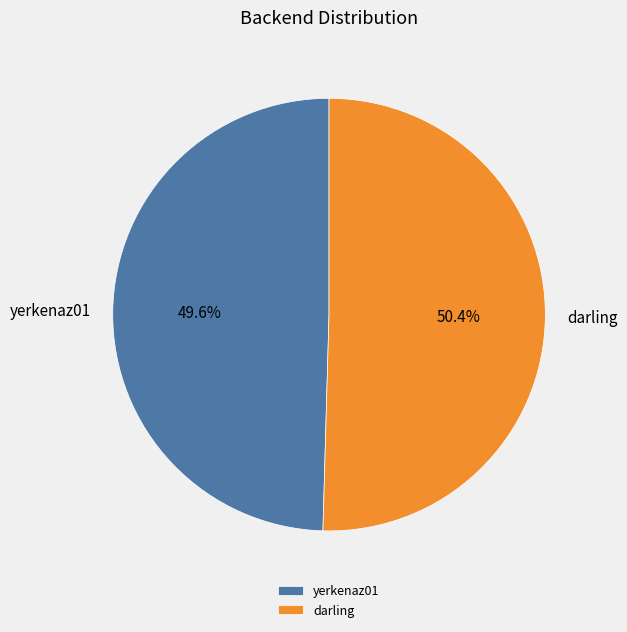

Which has a higher value, darling or yerkenaz01?

darling